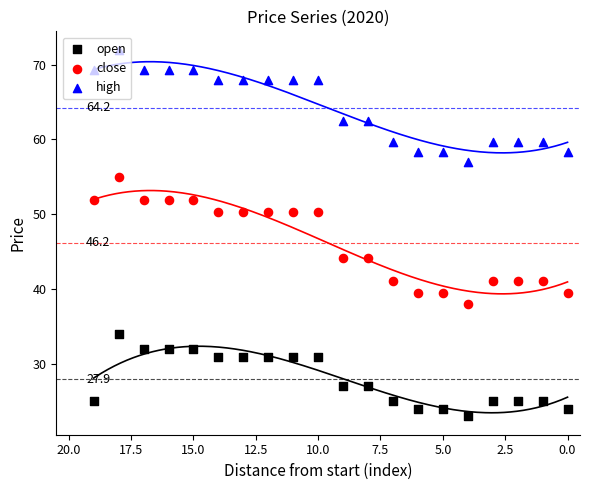

What are all the series names shown in the legend?

open, close, high